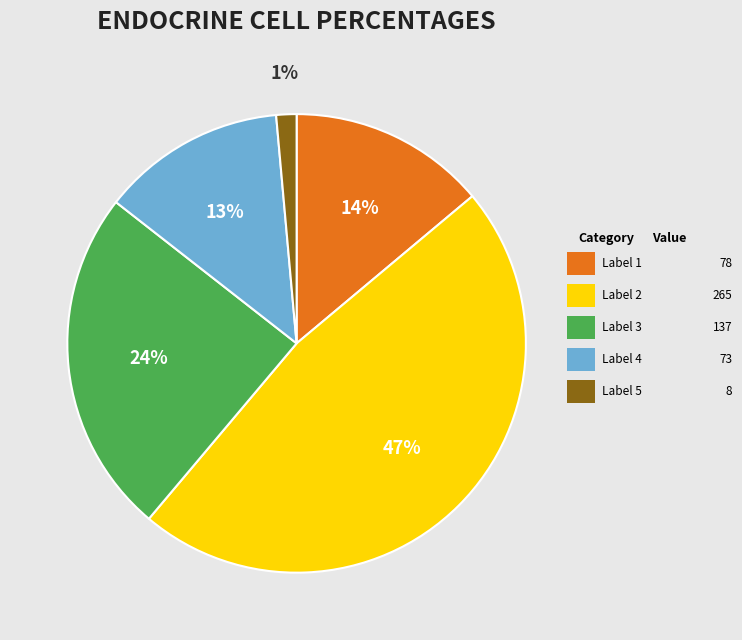

Is there any slice that represents more than half of the pie?

No